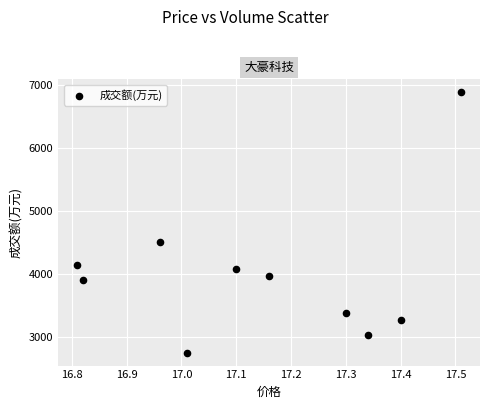

What is the range of Y values (max minus min)?

4137